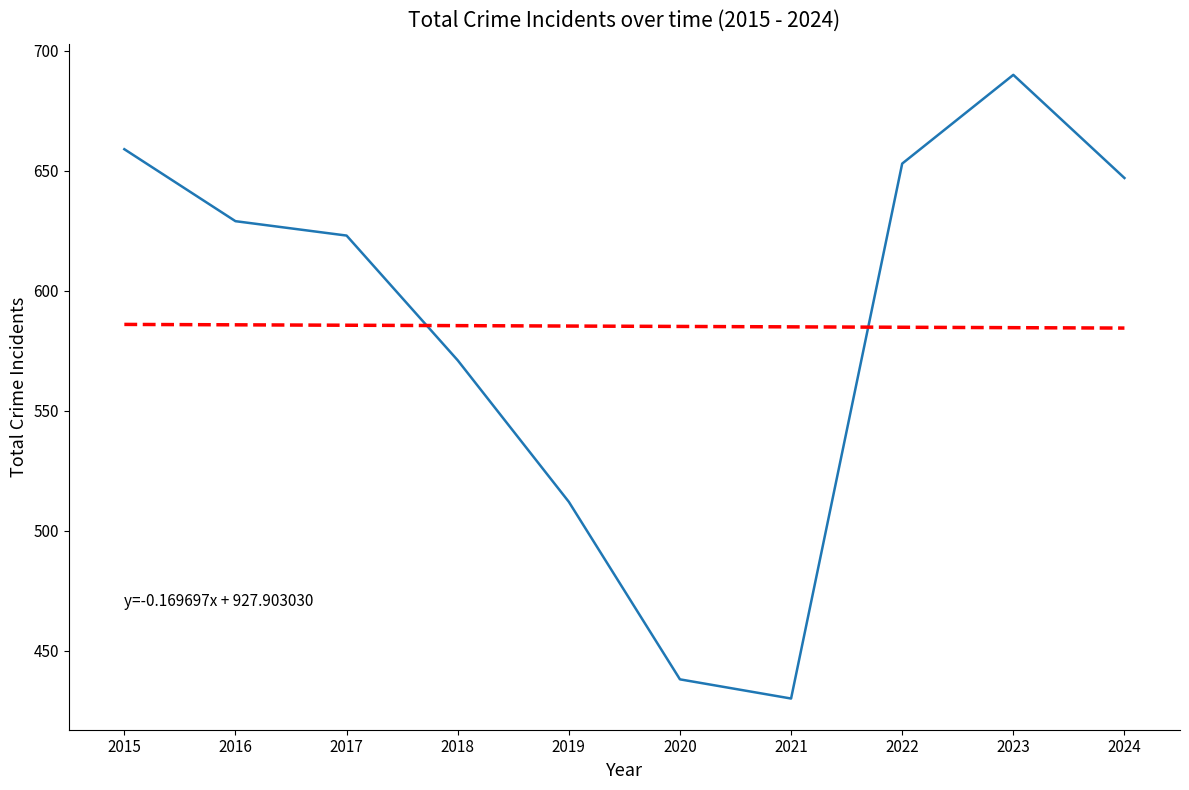

How many interior local valleys (lower than both neighbors) does the data have?

1